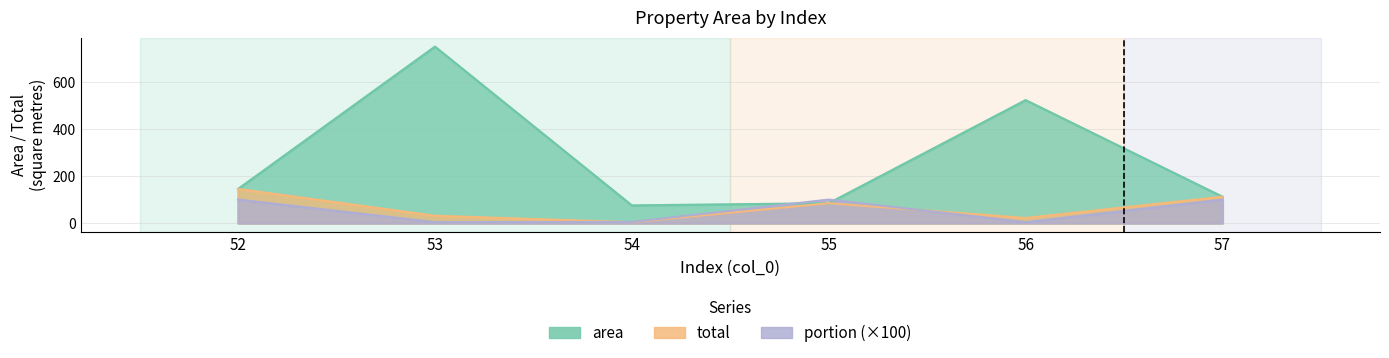

Reading left to right, list all the values displayed in this chart.

area: 52=145.1	53=750.1	54=75.3	55=84.6	56=522.8	57=112.0
total: 52=145.1	53=31.3	54=3.8	55=84.6	56=21.8	57=112.0
portion: 52=100.0	53=4.2	54=5.0	55=100.0	56=4.2	57=100.0